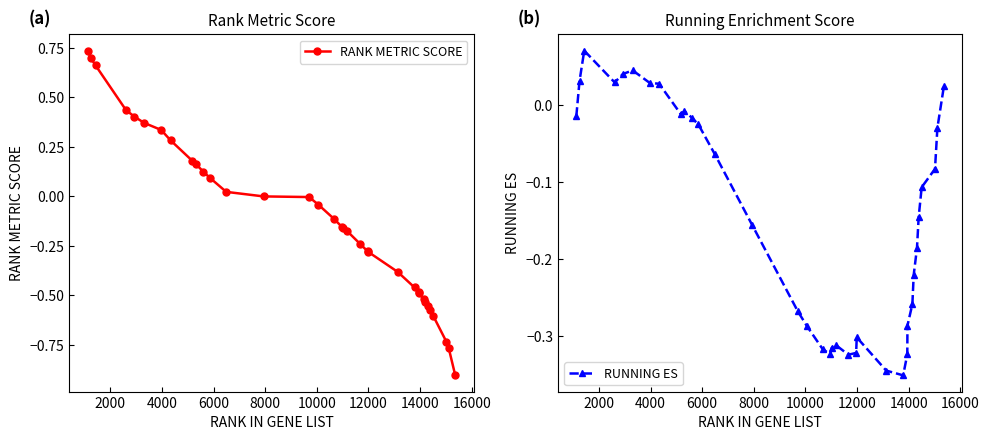

True or false: RANK METRIC SCORE has more than 2 points higher than both neighbors.

False